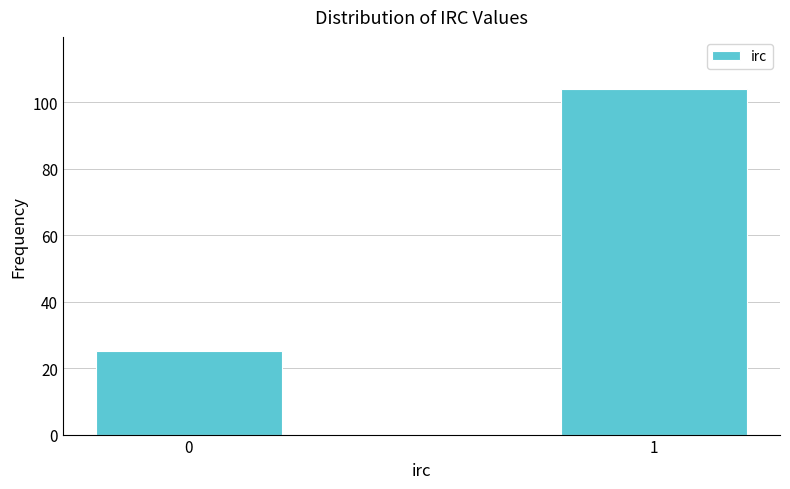

Reading right to left, what are all the values shown in this chart?

104	25